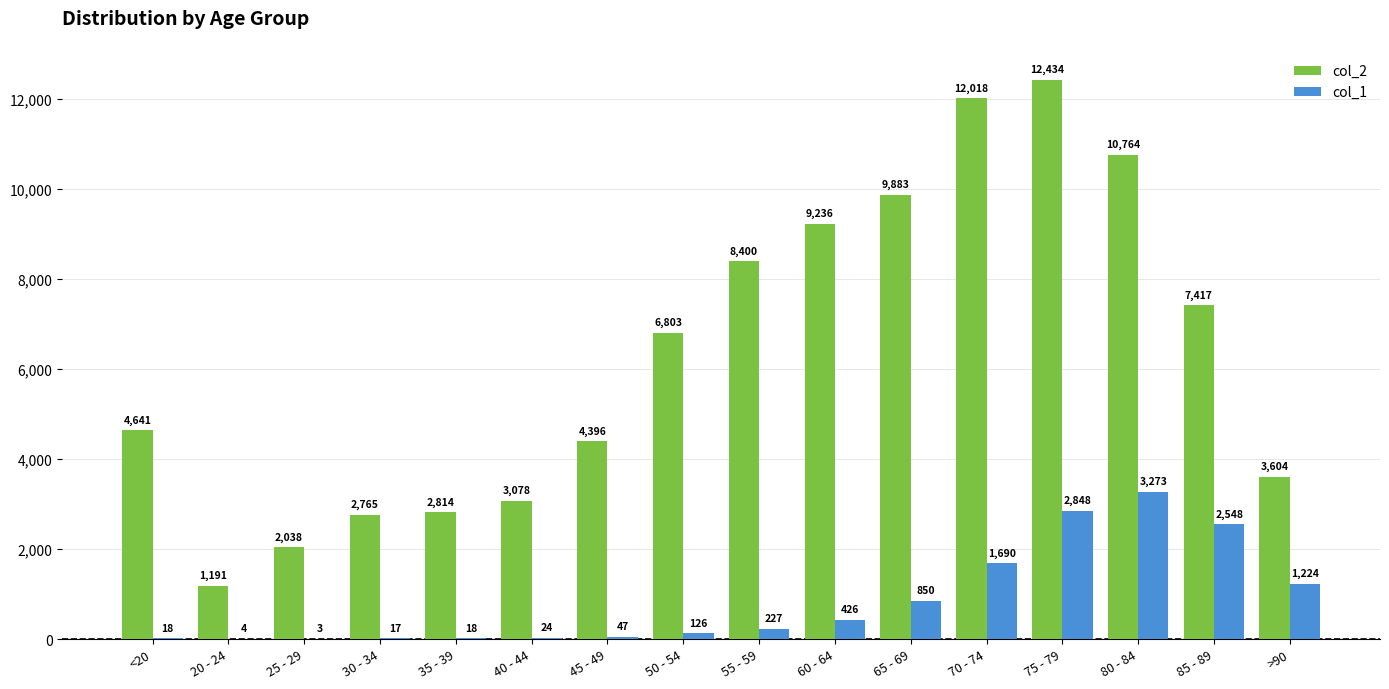

At which category is the sum across all series the highest?

75 - 79